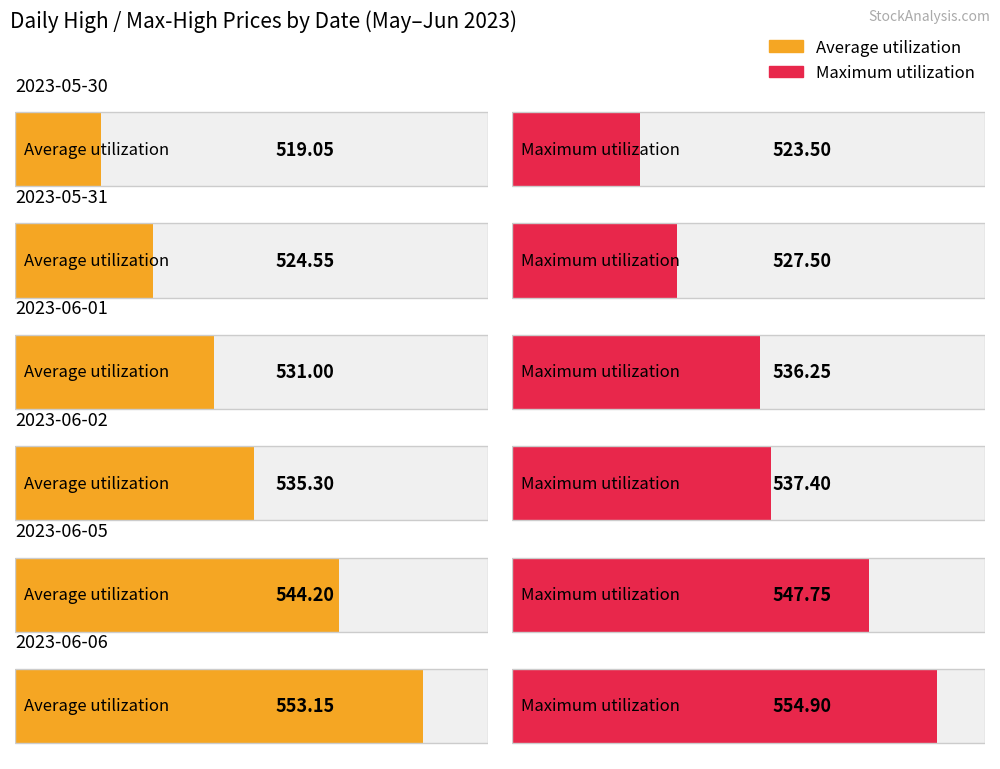

Which series has the largest total across all categories?

Maximum utilization